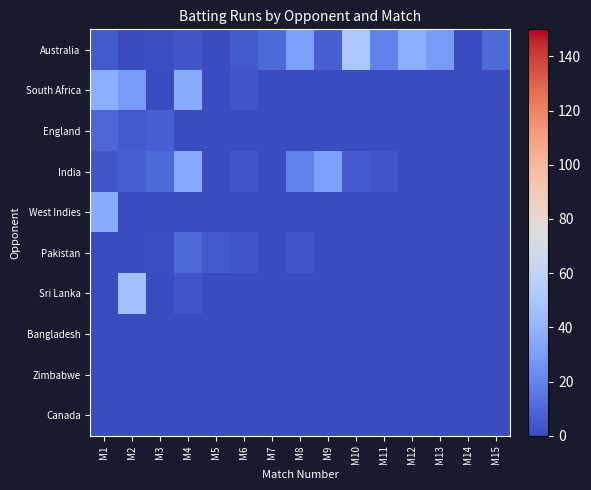

At how many categories does at least one series exceed 0?

14